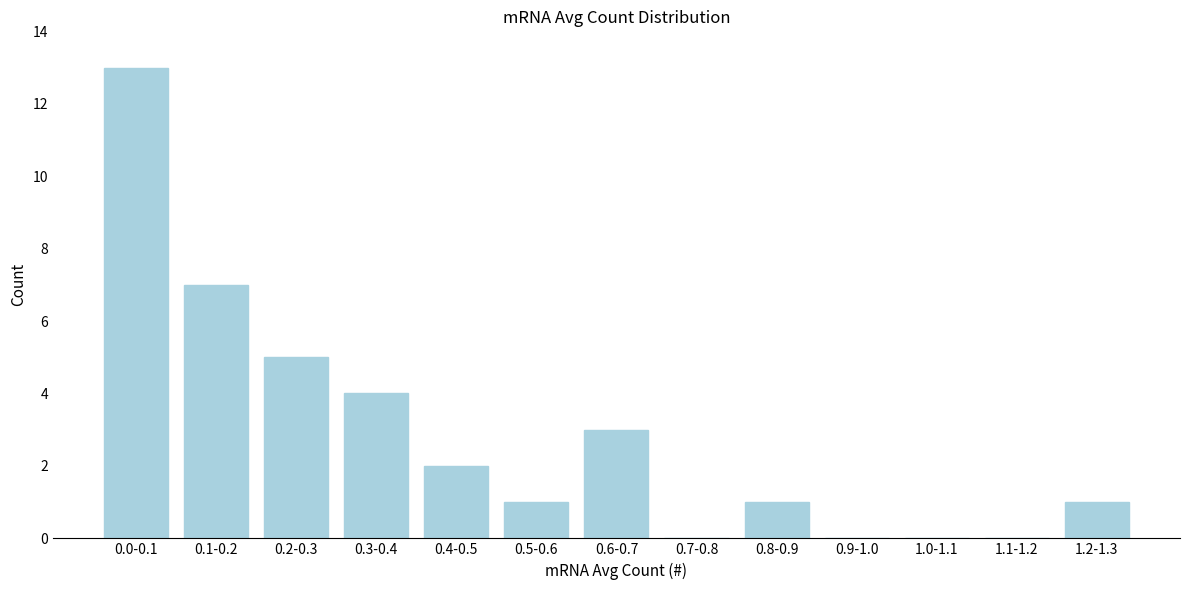

Reading right to left, list all the values displayed in this chart.

1.2-1.3=1	1.1-1.2=0	1.0-1.1=0	0.9-1.0=0	0.8-0.9=1	0.7-0.8=0	0.6-0.7=3	0.5-0.6=1	0.4-0.5=2	0.3-0.4=4	0.2-0.3=5	0.1-0.2=7	0.0-0.1=13